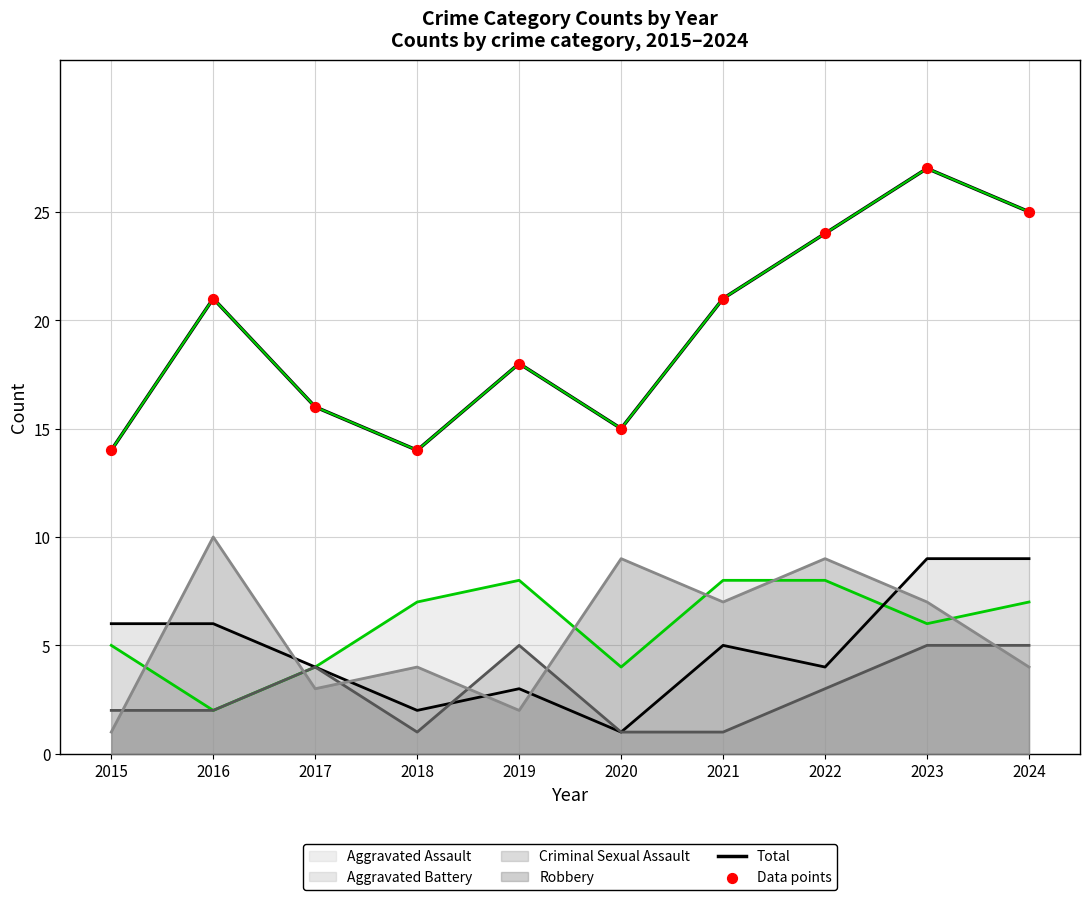

Which series has the largest total across all categories?

Total